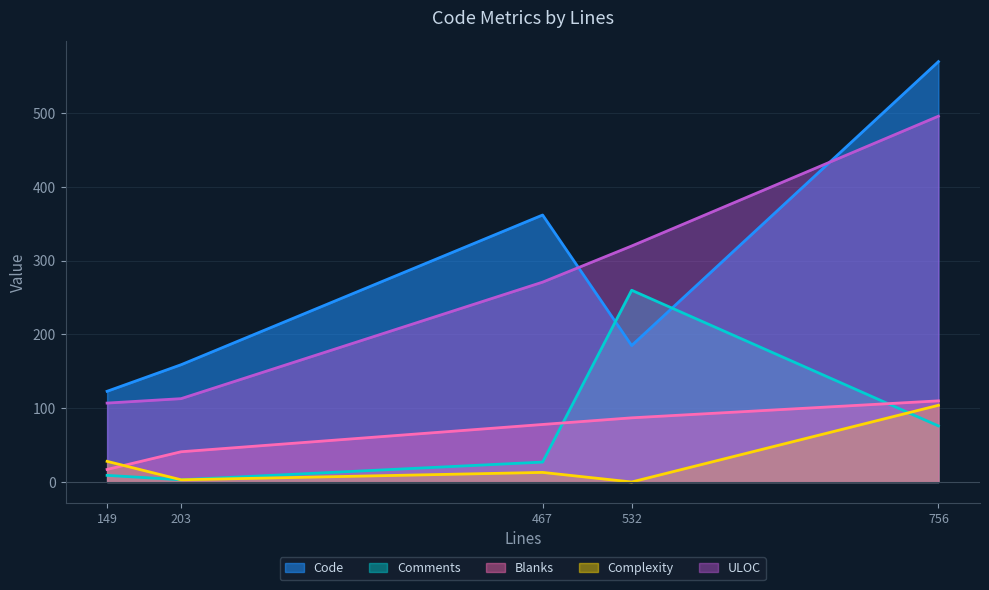

List the labels in order of Code value, smallest first.

149, 203, 532, 467, 756